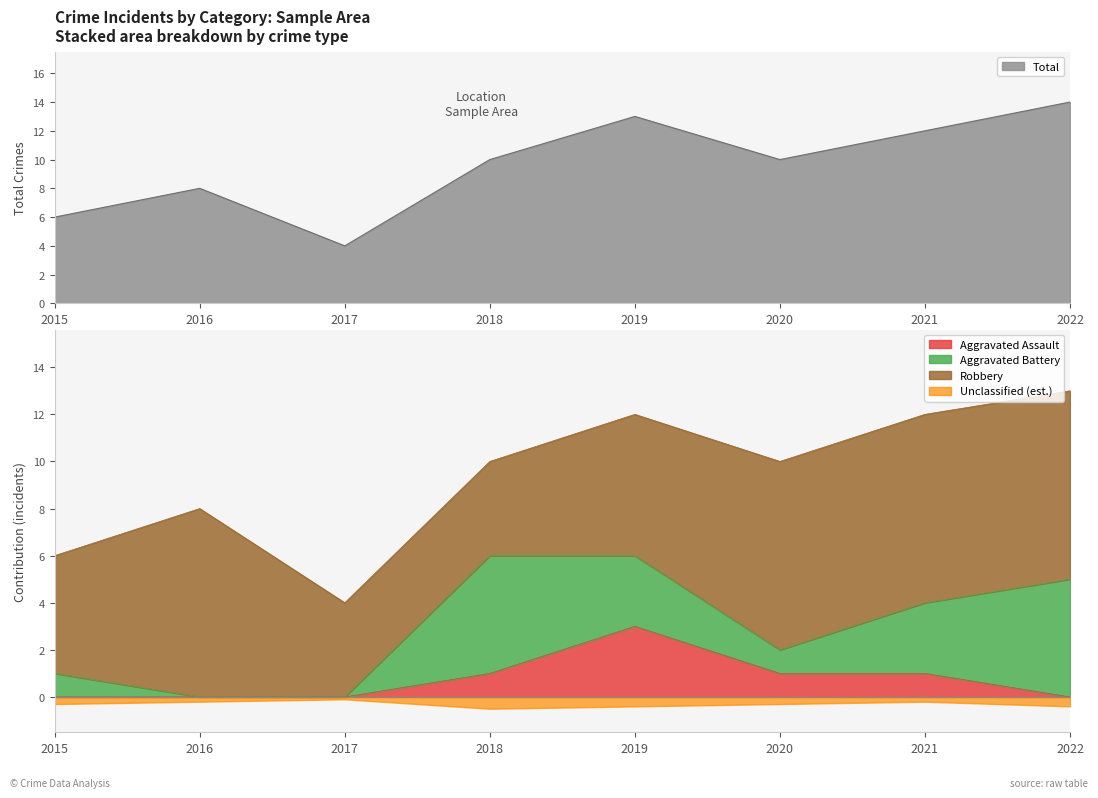

How many values in the Total series exceed 10?

3